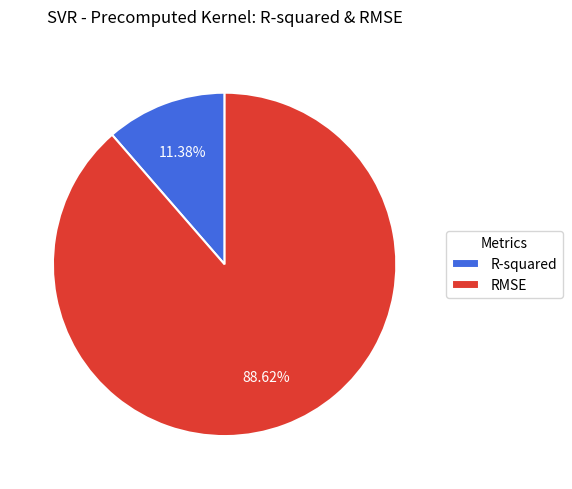

Does R-squared represent more than half of the total?

No